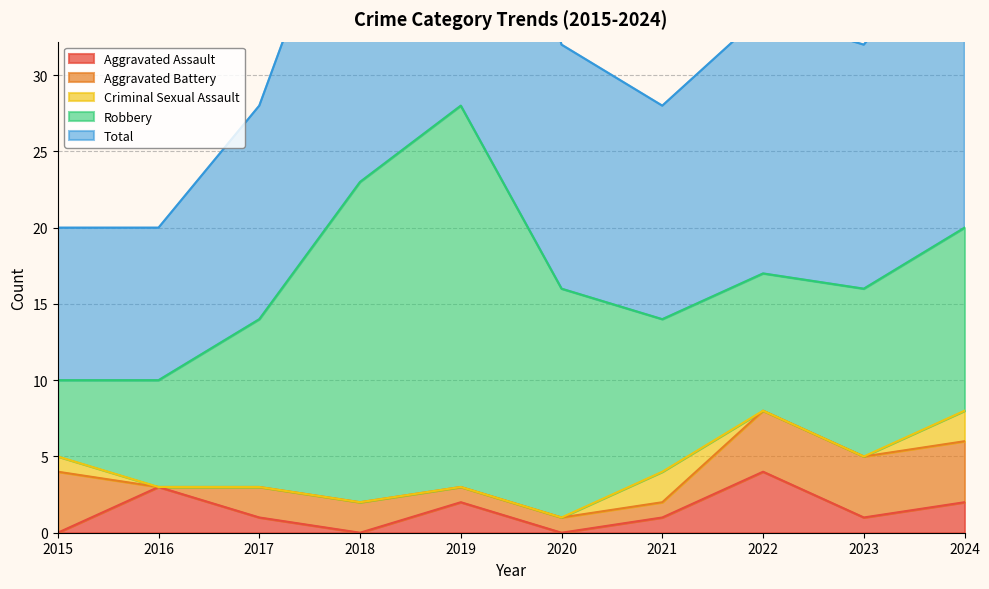

What is the value of the Robbery point at the 7th from the left?

10